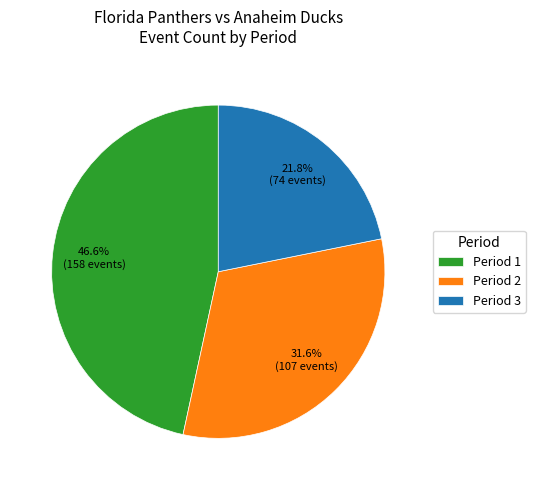

Combined, what portion of the pie is Period 2 and Period 3?

53.4%